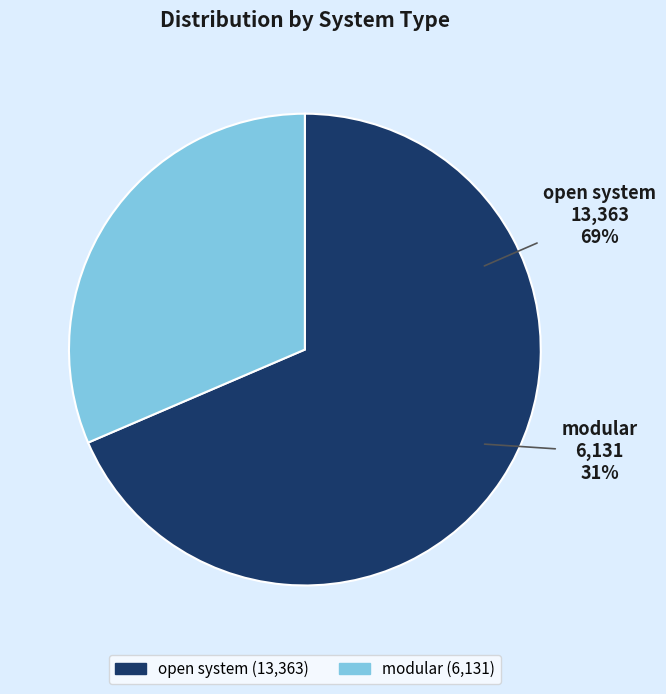

Which slice is the smallest?

modular